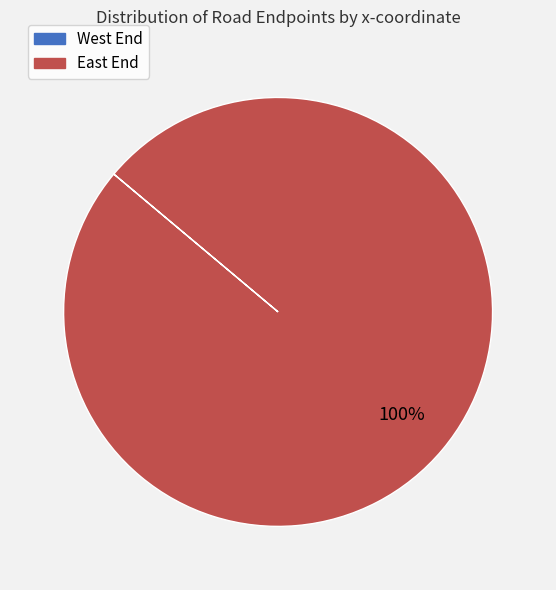

Which slice is the largest?

East End